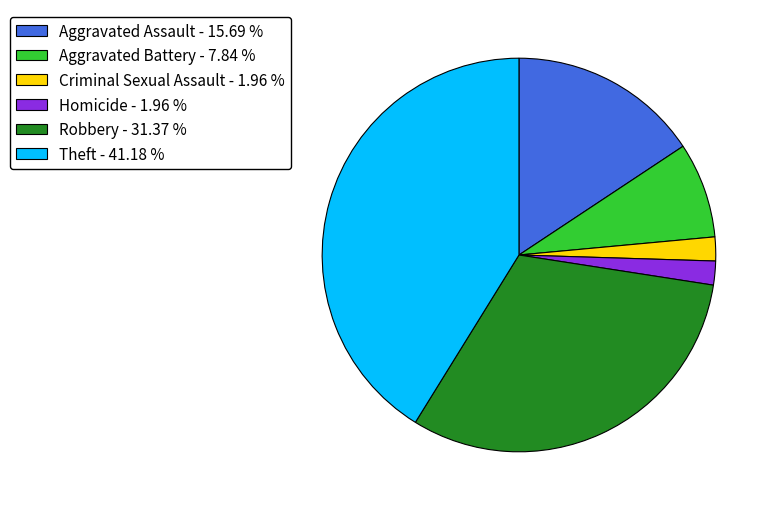

Which has a higher value, Robbery - 31.37 % or Criminal Sexual Assault - 1.96 %?

Robbery - 31.37 %